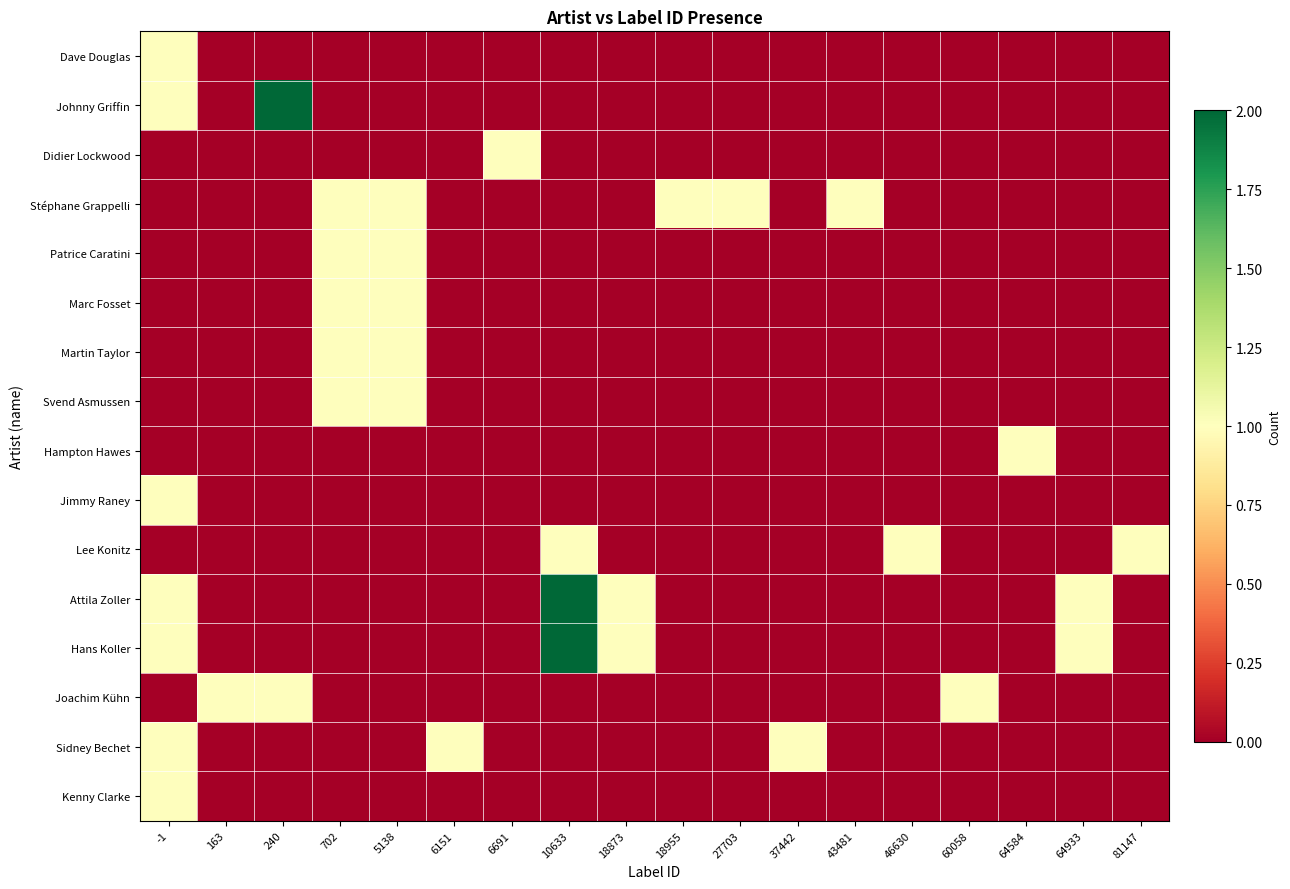

Reading left to right, extract all data points from this chart.

Dave Douglas: -1=1	163=0	240=0	702=0	5138=0	6151=0	6691=0	10633=0	18873=0	18955=0	27703=0	37442=0	43481=0	46630=0	60058=0	64584=0	64933=0	81147=0
Johnny Griffin: -1=1	163=0	240=2	702=0	5138=0	6151=0	6691=0	10633=0	18873=0	18955=0	27703=0	37442=0	43481=0	46630=0	60058=0	64584=0	64933=0	81147=0
Didier Lockwood: -1=0	163=0	240=0	702=0	5138=0	6151=0	6691=1	10633=0	18873=0	18955=0	27703=0	37442=0	43481=0	46630=0	60058=0	64584=0	64933=0	81147=0
Stéphane Grappelli: -1=0	163=0	240=0	702=1	5138=1	6151=0	6691=0	10633=0	18873=0	18955=1	27703=1	37442=0	43481=1	46630=0	60058=0	64584=0	64933=0	81147=0
Patrice Caratini: -1=0	163=0	240=0	702=1	5138=1	6151=0	6691=0	10633=0	18873=0	18955=0	27703=0	37442=0	43481=0	46630=0	60058=0	64584=0	64933=0	81147=0
Marc Fosset: -1=0	163=0	240=0	702=1	5138=1	6151=0	6691=0	10633=0	18873=0	18955=0	27703=0	37442=0	43481=0	46630=0	60058=0	64584=0	64933=0	81147=0
Martin Taylor: -1=0	163=0	240=0	702=1	5138=1	6151=0	6691=0	10633=0	18873=0	18955=0	27703=0	37442=0	43481=0	46630=0	60058=0	64584=0	64933=0	81147=0
Svend Asmussen: -1=0	163=0	240=0	702=1	5138=1	6151=0	6691=0	10633=0	18873=0	18955=0	27703=0	37442=0	43481=0	46630=0	60058=0	64584=0	64933=0	81147=0
Hampton Hawes: -1=0	163=0	240=0	702=0	5138=0	6151=0	6691=0	10633=0	18873=0	18955=0	27703=0	37442=0	43481=0	46630=0	60058=0	64584=1	64933=0	81147=0
Jimmy Raney: -1=1	163=0	240=0	702=0	5138=0	6151=0	6691=0	10633=0	18873=0	18955=0	27703=0	37442=0	43481=0	46630=0	60058=0	64584=0	64933=0	81147=0
Lee Konitz: -1=0	163=0	240=0	702=0	5138=0	6151=0	6691=0	10633=1	18873=0	18955=0	27703=0	37442=0	43481=0	46630=1	60058=0	64584=0	64933=0	81147=1
Attila Zoller: -1=1	163=0	240=0	702=0	5138=0	6151=0	6691=0	10633=2	18873=1	18955=0	27703=0	37442=0	43481=0	46630=0	60058=0	64584=0	64933=1	81147=0
Hans Koller: -1=1	163=0	240=0	702=0	5138=0	6151=0	6691=0	10633=2	18873=1	18955=0	27703=0	37442=0	43481=0	46630=0	60058=0	64584=0	64933=1	81147=0
Joachim Kühn: -1=0	163=1	240=1	702=0	5138=0	6151=0	6691=0	10633=0	18873=0	18955=0	27703=0	37442=0	43481=0	46630=0	60058=1	64584=0	64933=0	81147=0
Sidney Bechet: -1=1	163=0	240=0	702=0	5138=0	6151=1	6691=0	10633=0	18873=0	18955=0	27703=0	37442=1	43481=0	46630=0	60058=0	64584=0	64933=0	81147=0
Kenny Clarke: -1=1	163=0	240=0	702=0	5138=0	6151=0	6691=0	10633=0	18873=0	18955=0	27703=0	37442=0	43481=0	46630=0	60058=0	64584=0	64933=0	81147=0